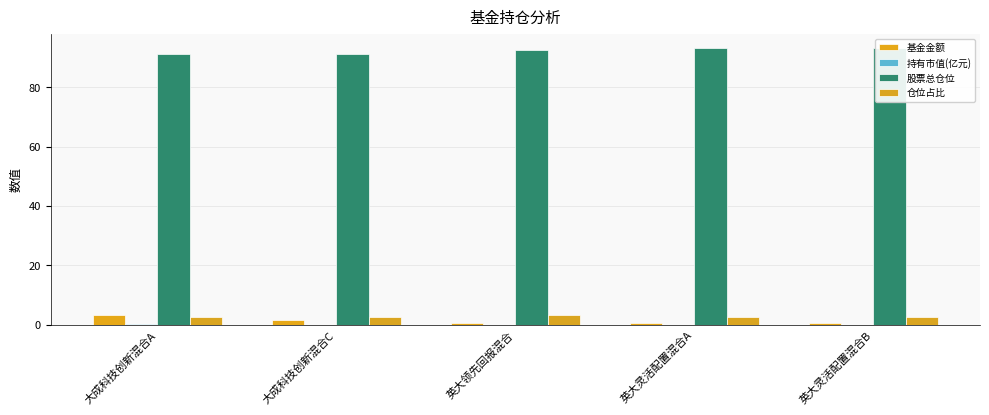

What is the sum of all 持有市值(亿元) values?

0.2